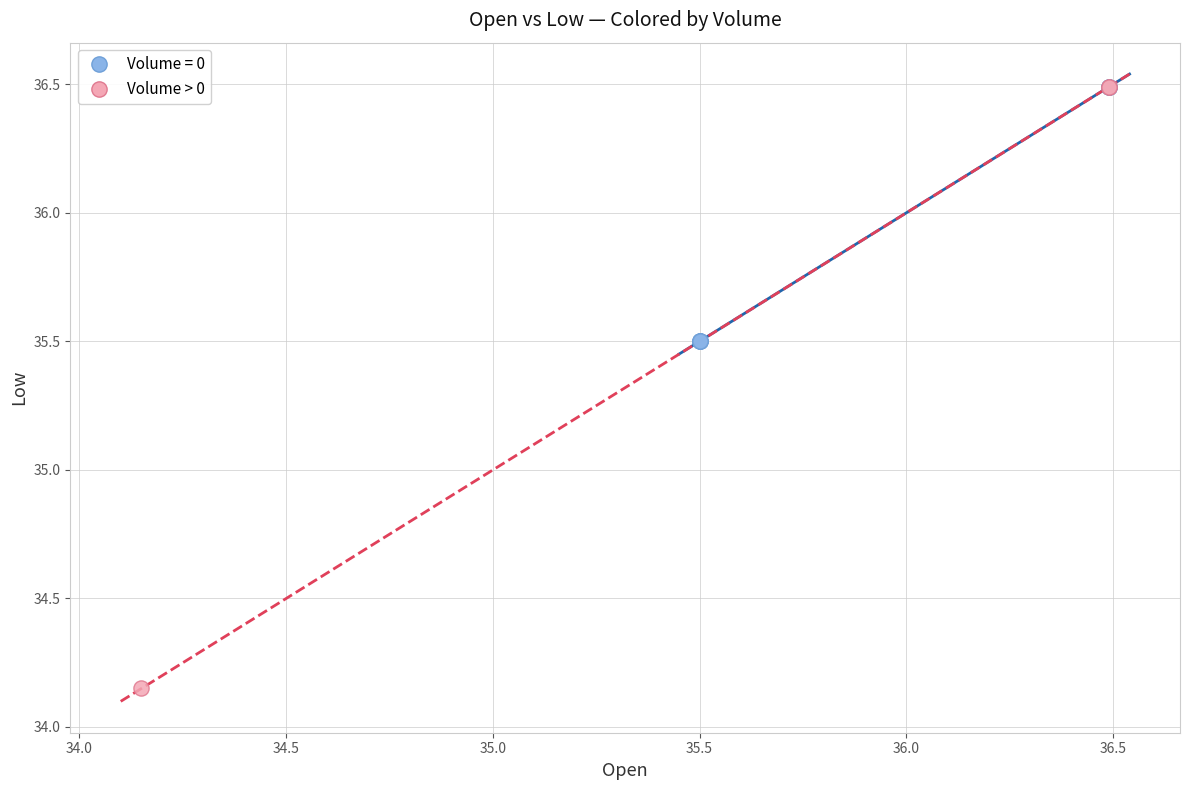

Which series reaches the minimum Y coordinate?

Volume > 0